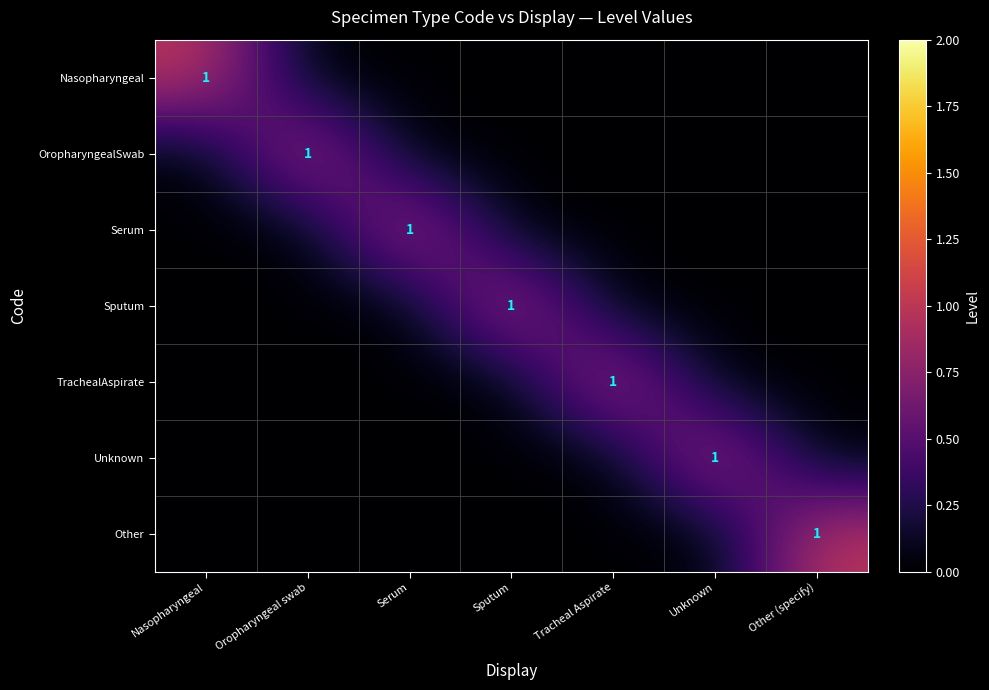

The Sputum series shows 1 at Sputum. True or false?

True